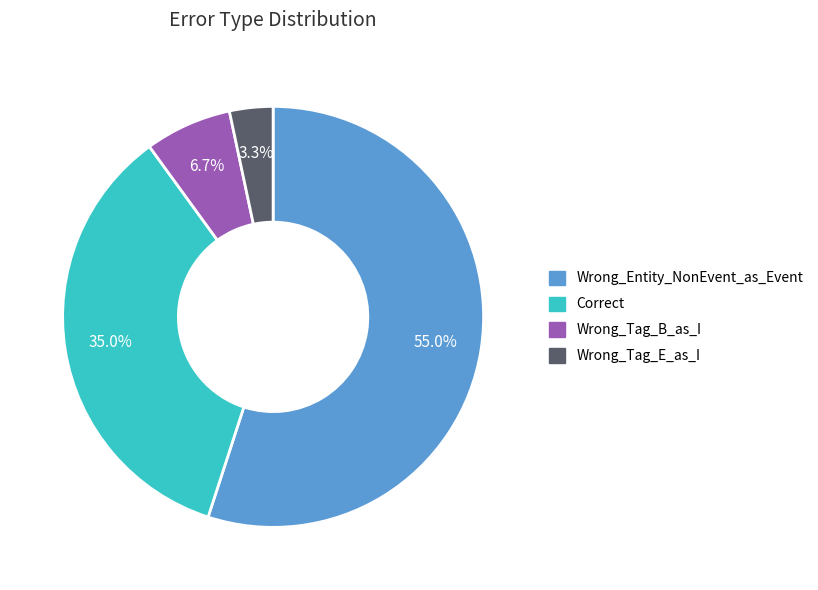

What percentage do Wrong_Entity_NonEvent_as_Event and Correct together represent?

90.0%